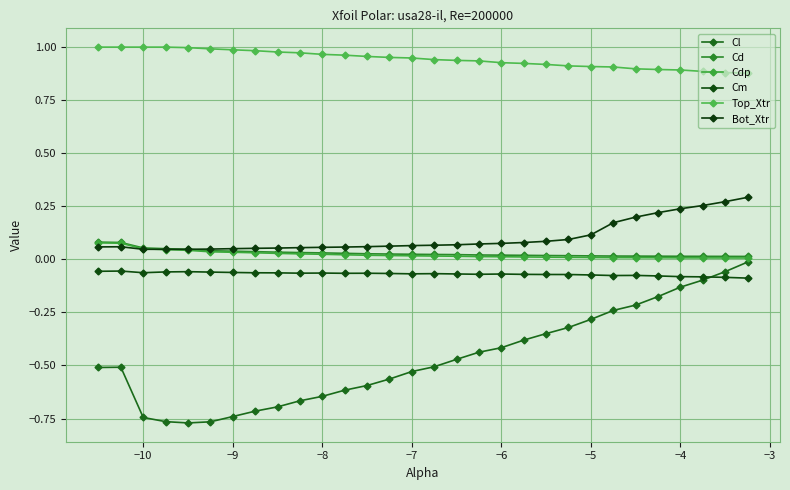

How many lines are shown in the chart?

6